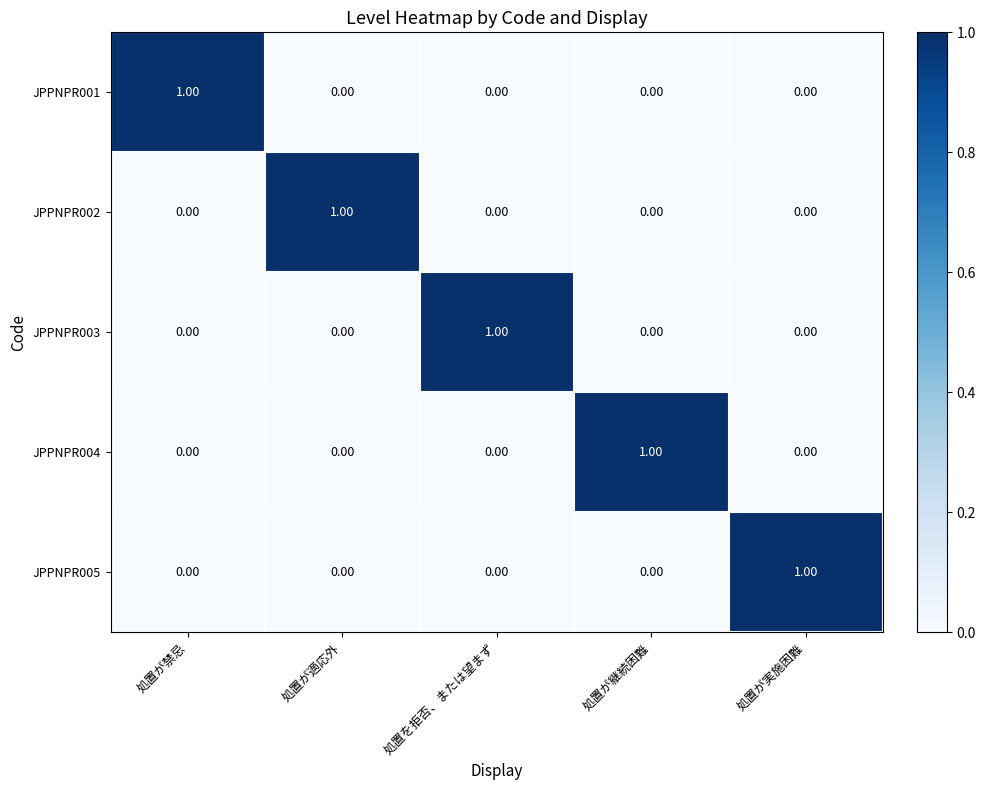

Which category has the highest value in the JPPNPR003 series?

処置を拒否、または望まず